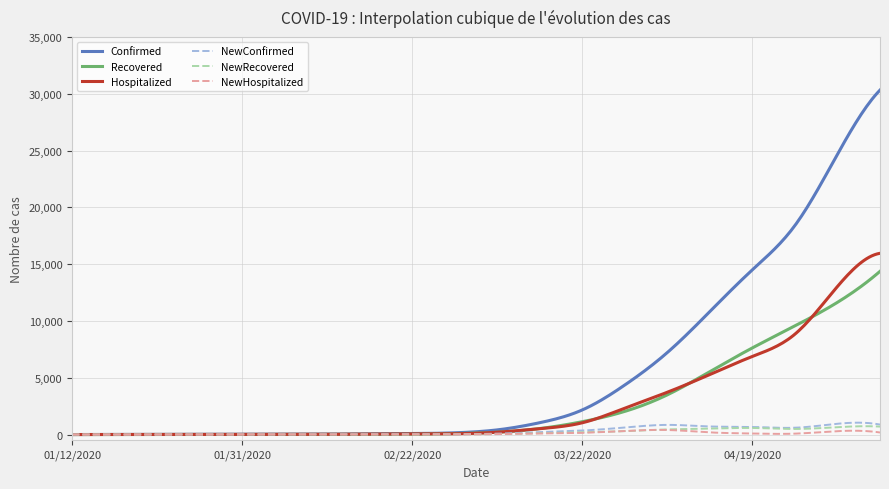

Rank the series by their maximum value, from lowest to highest.

NewHospitalized, NewRecovered, NewConfirmed, Recovered, Hospitalized, Confirmed